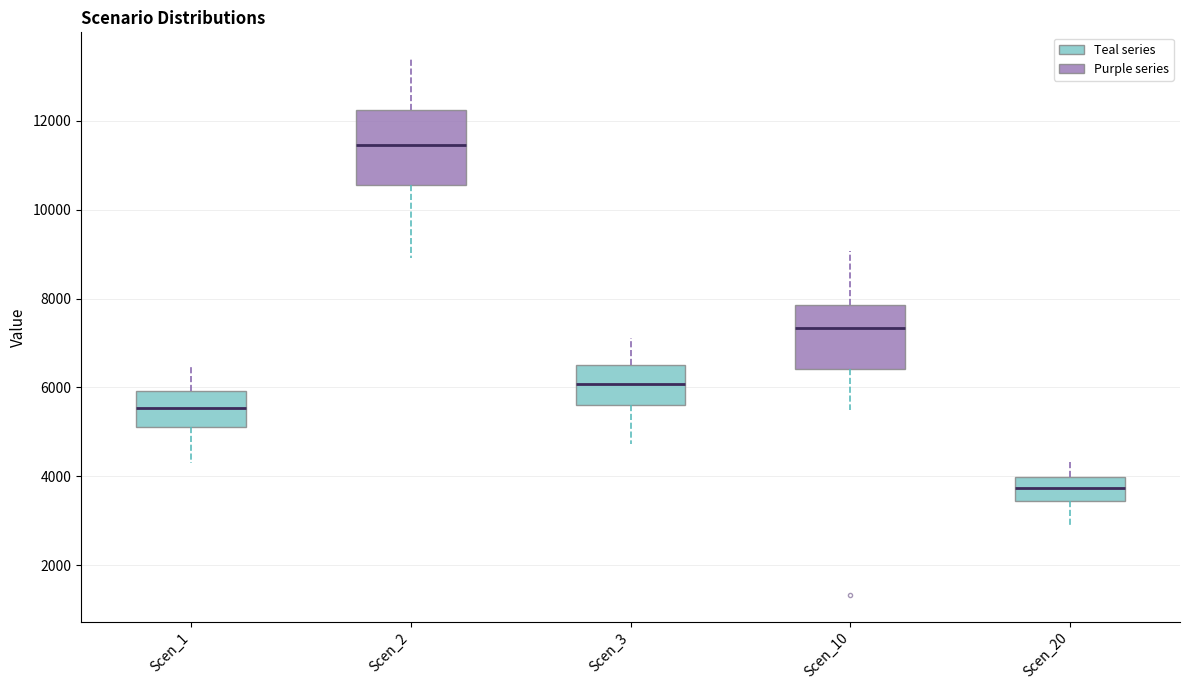

Comparing the boxes themselves (not the whiskers), which one is the tallest?

Scen_2